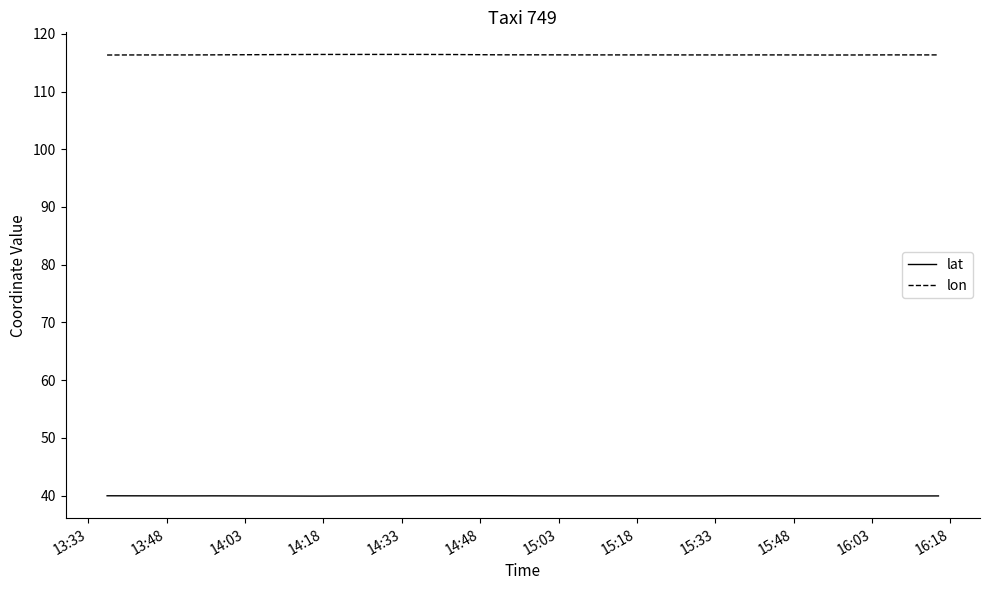

How many distinct data groups are displayed?

2